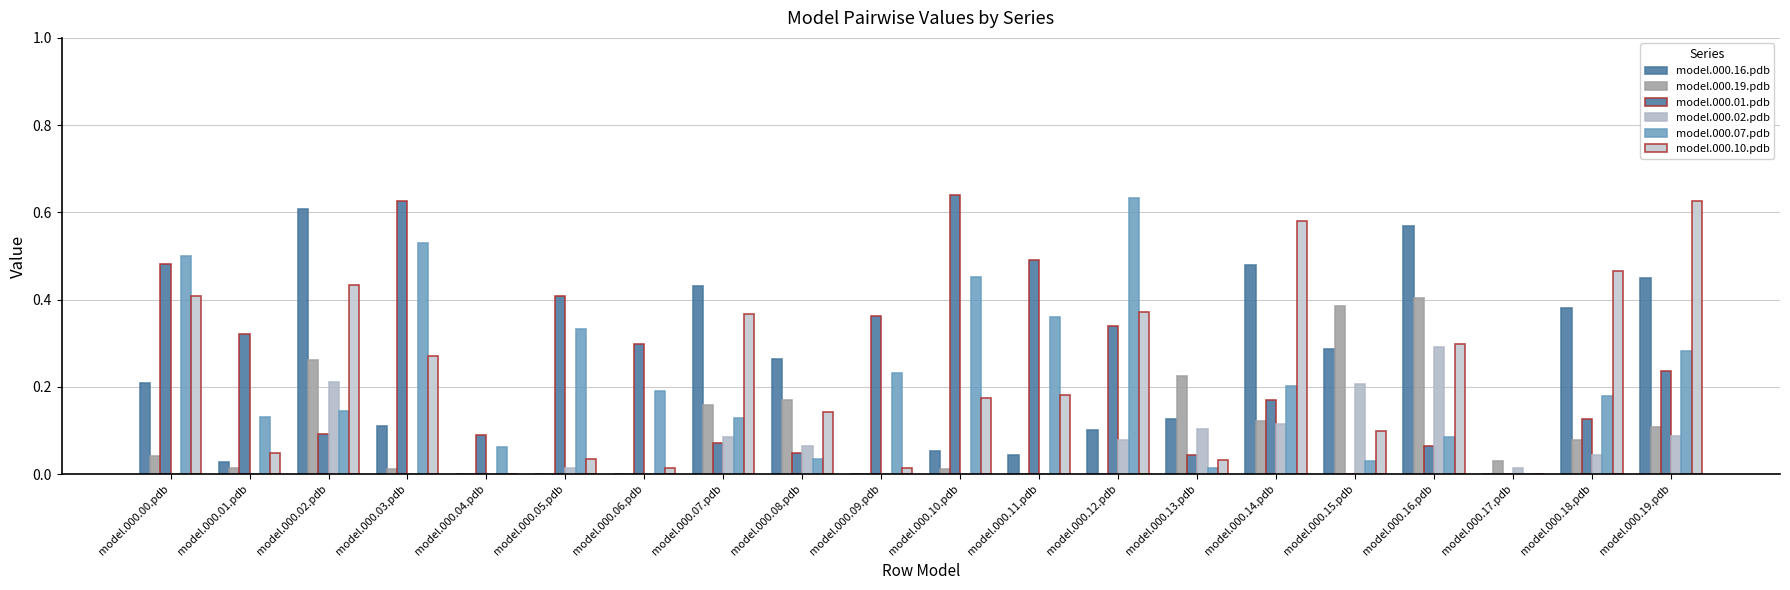

Are the bars horizontal?

No